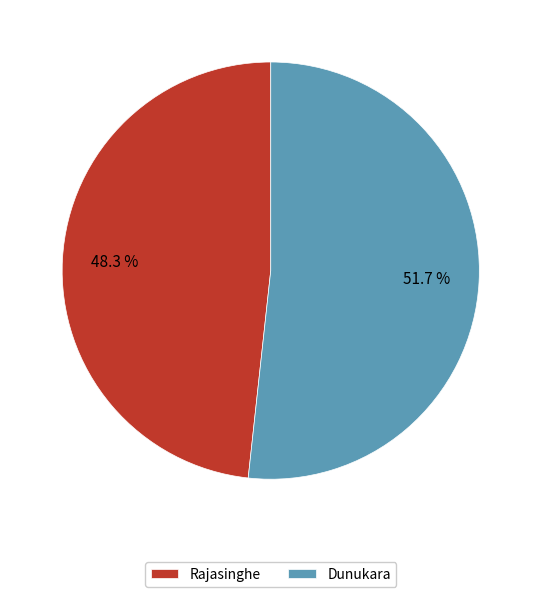

How many segments does this pie chart have?

2